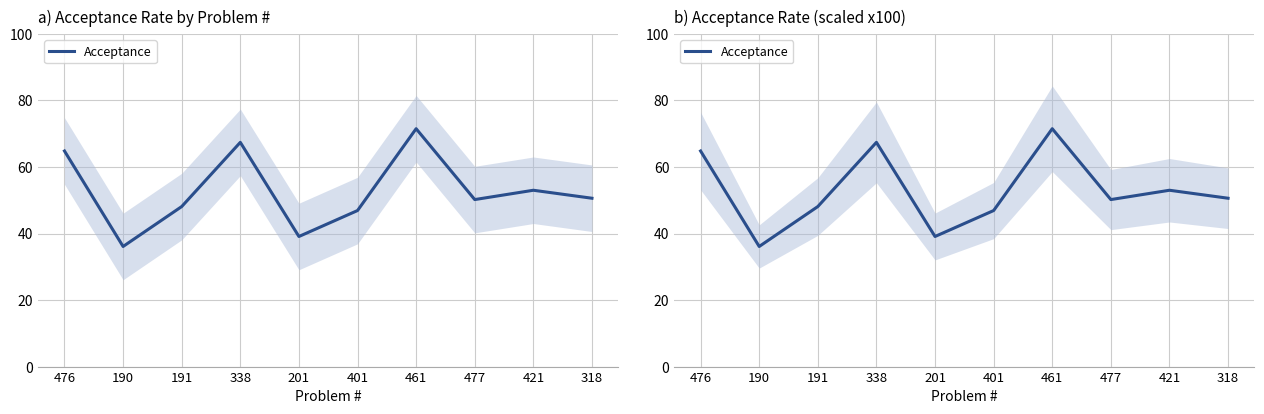

What is the label of the 7th point from the right?

338